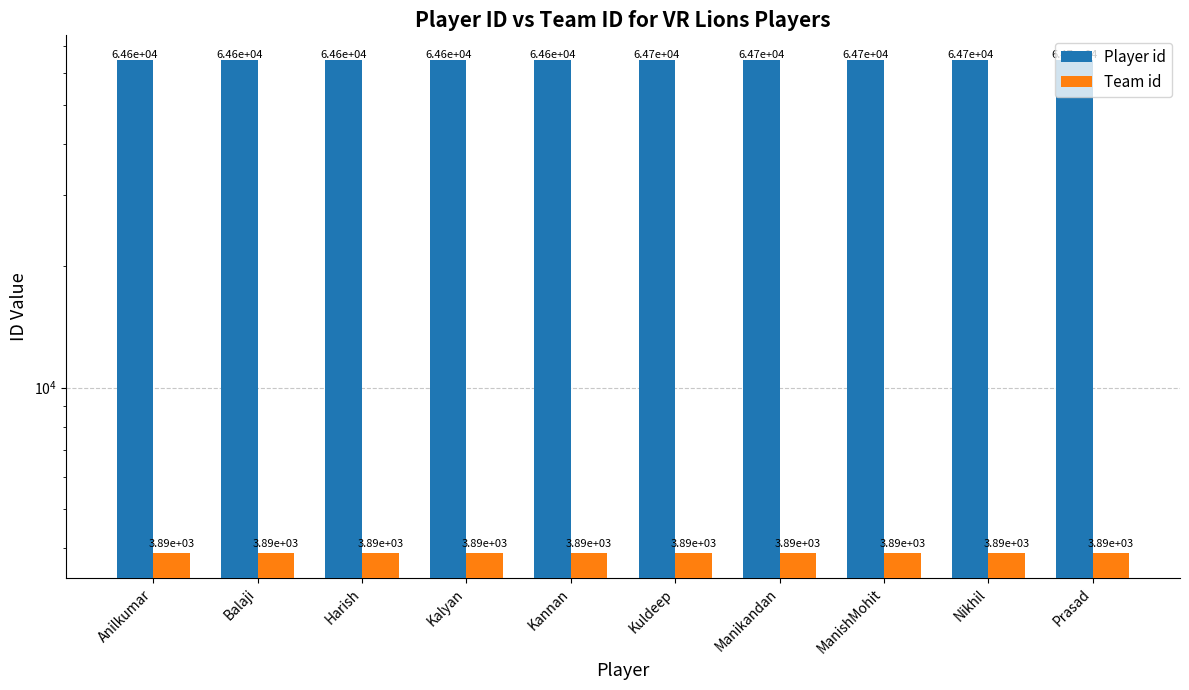

Count the number of data series in this chart.

2